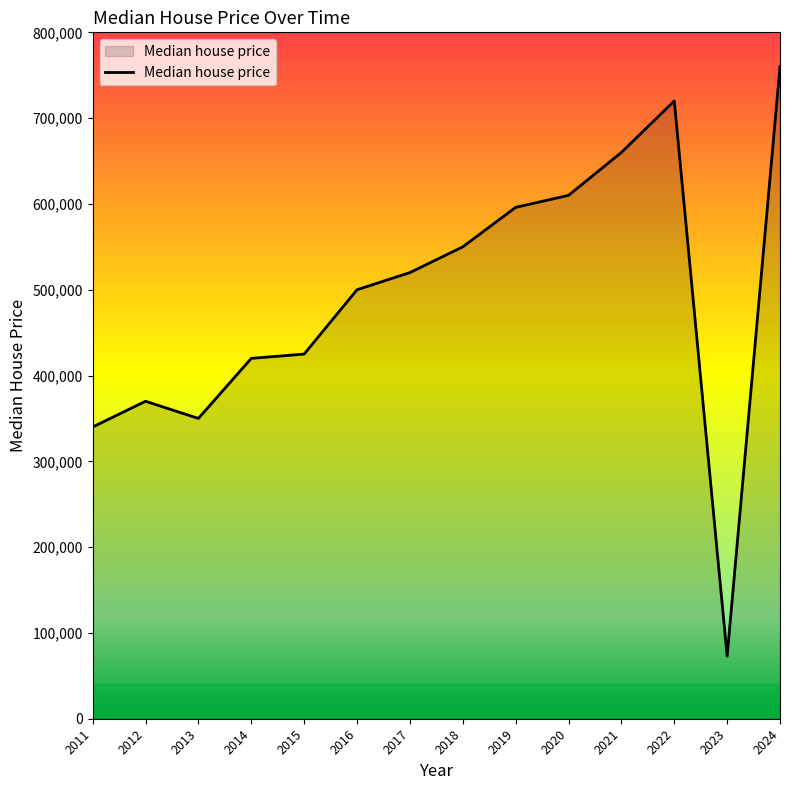

What value does the data have at 2022, to the nearest 50?

720000